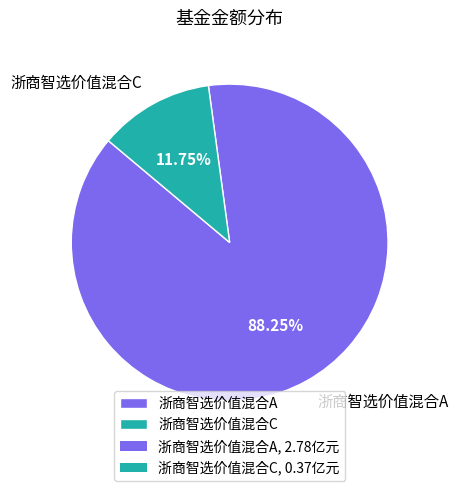

Rank the categories by value from highest to lowest.

浙商智选价值混合A, 浙商智选价值混合C